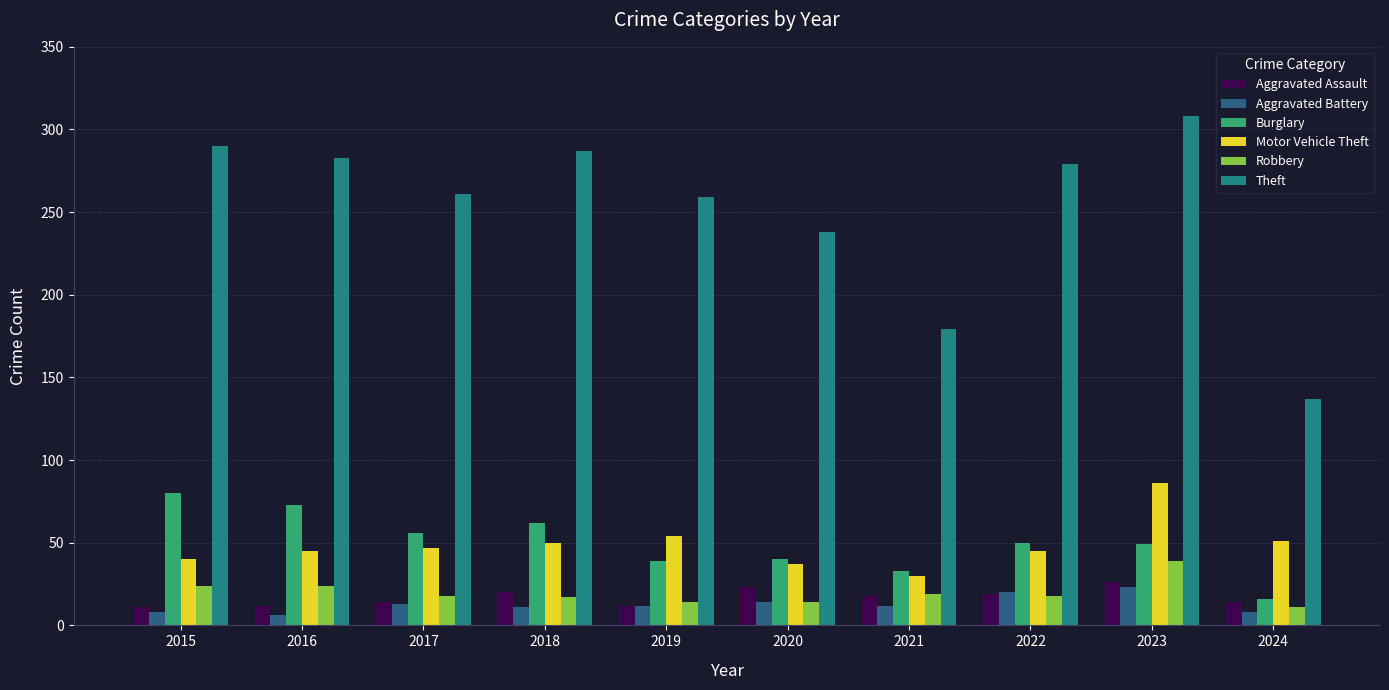

What is the average value of the Aggravated Assault series?

17